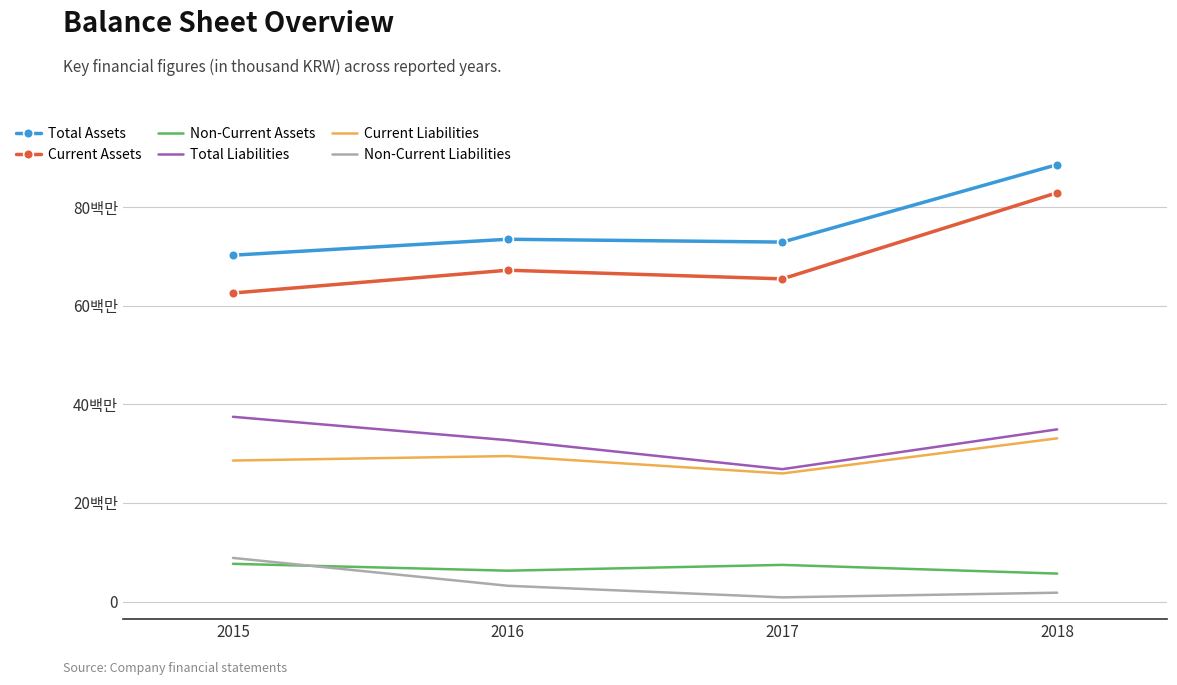

Is it true that Total Assets equals 121163684 at 2016?

False